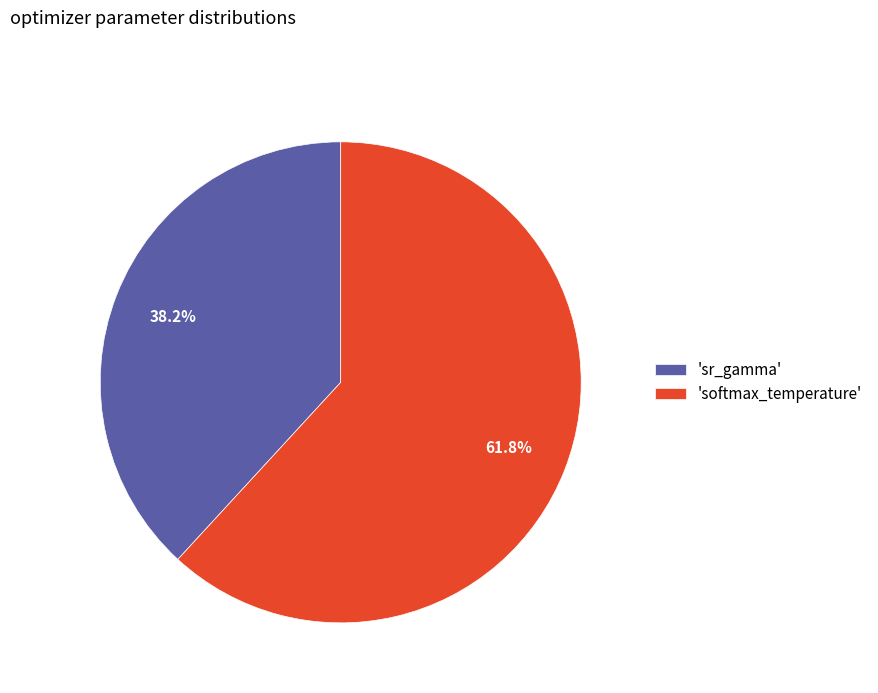

Count the number of slices in the pie.

2